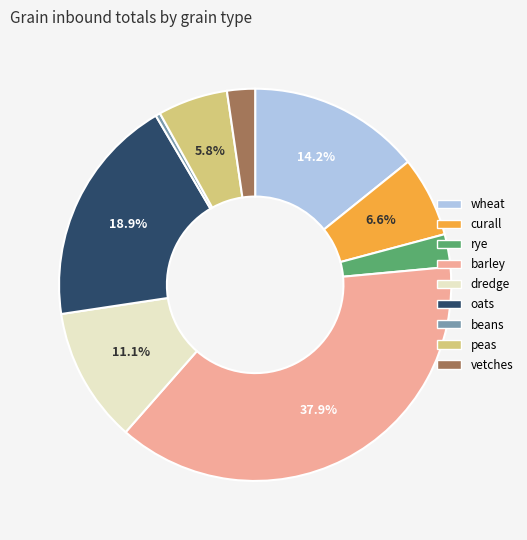

Is there a majority slice in this chart?

No